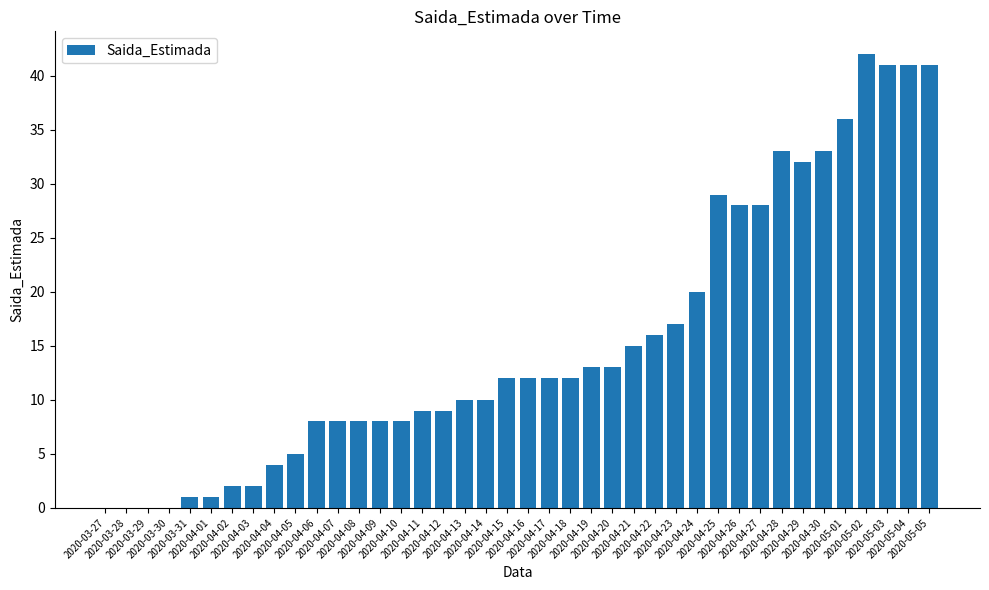

Reading right to left, extract all data points from this chart.

2020-05-05=41	2020-05-04=41	2020-05-03=41	2020-05-02=42	2020-05-01=36	2020-04-30=33	2020-04-29=32	2020-04-28=33	2020-04-27=28	2020-04-26=28	2020-04-25=29	2020-04-24=20	2020-04-23=17	2020-04-22=16	2020-04-21=15	2020-04-20=13	2020-04-19=13	2020-04-18=12	2020-04-17=12	2020-04-16=12	2020-04-15=12	2020-04-14=10	2020-04-13=10	2020-04-12=9	2020-04-11=9	2020-04-10=8	2020-04-09=8	2020-04-08=8	2020-04-07=8	2020-04-06=8	2020-04-05=5	2020-04-04=4	2020-04-03=2	2020-04-02=2	2020-04-01=1	2020-03-31=1	2020-03-30=0	2020-03-29=0	2020-03-28=0	2020-03-27=0